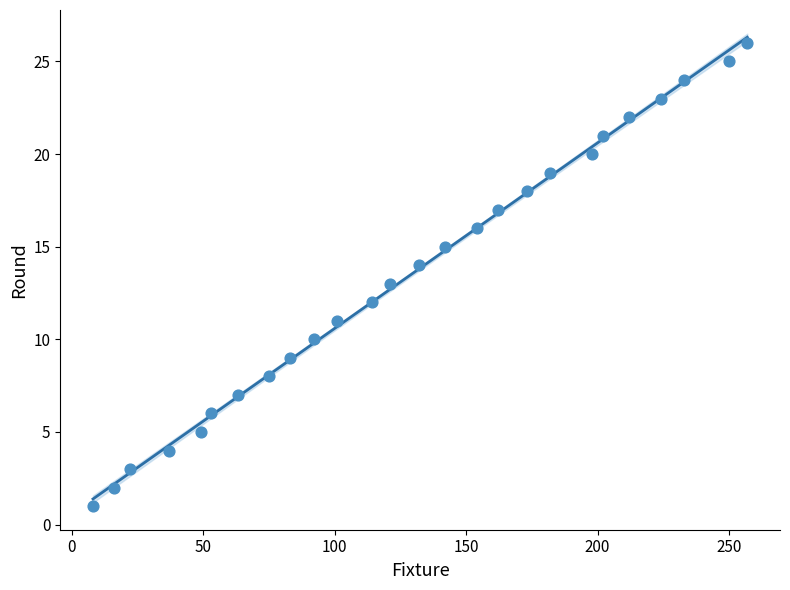

What is the range of Y values (max minus min)?

25